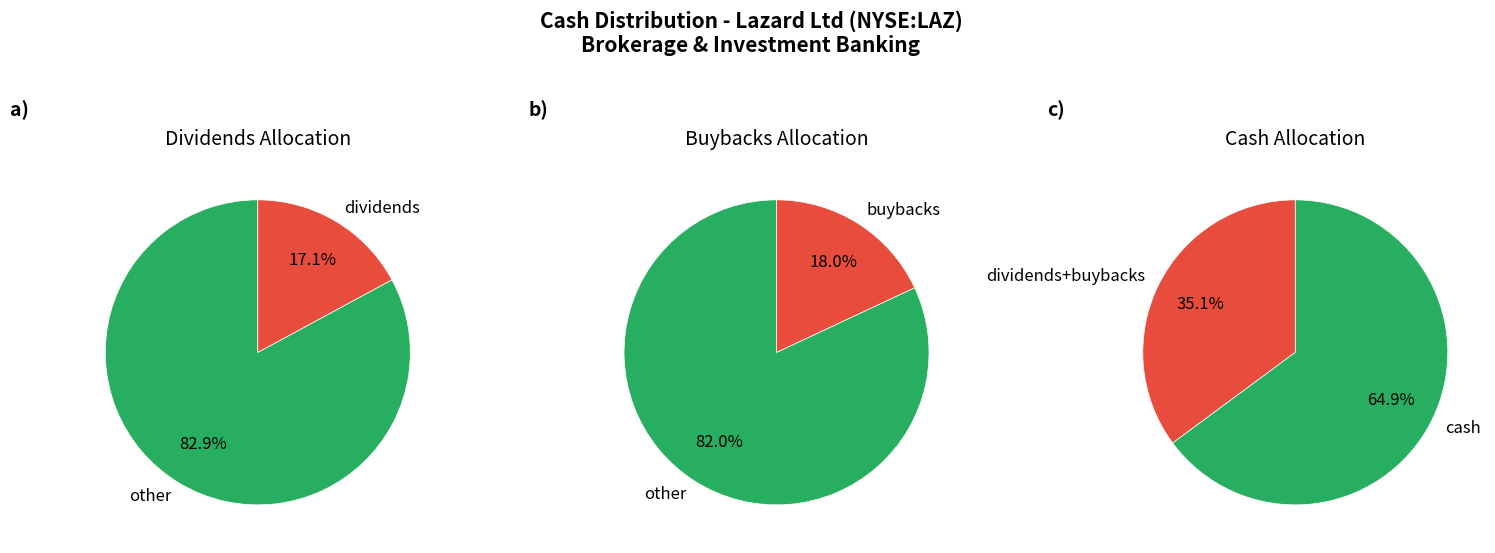

Is it true that dividends is 17% of the pie?

True